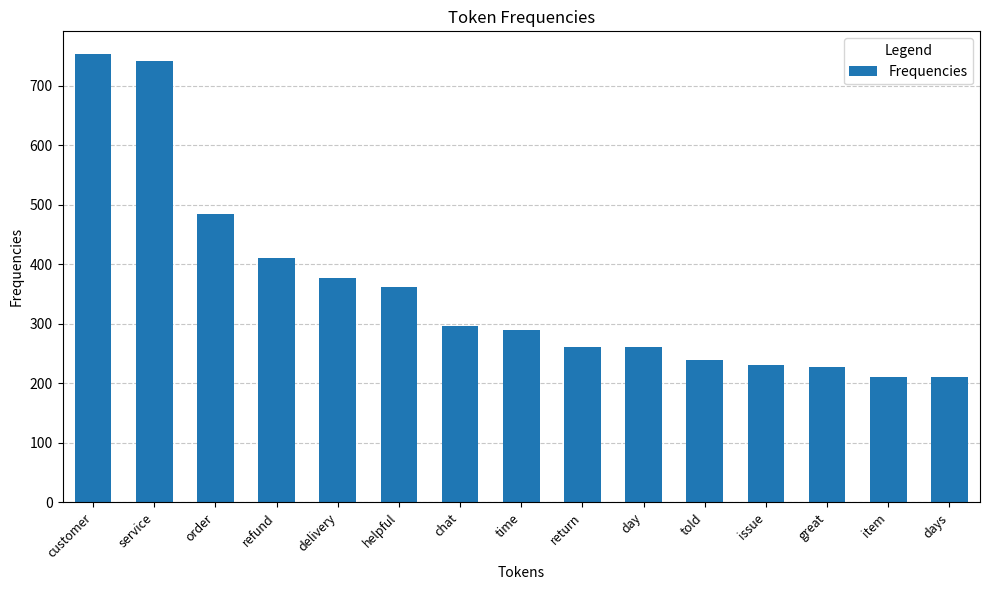

What is the difference between the maximum and second lowest values?

543